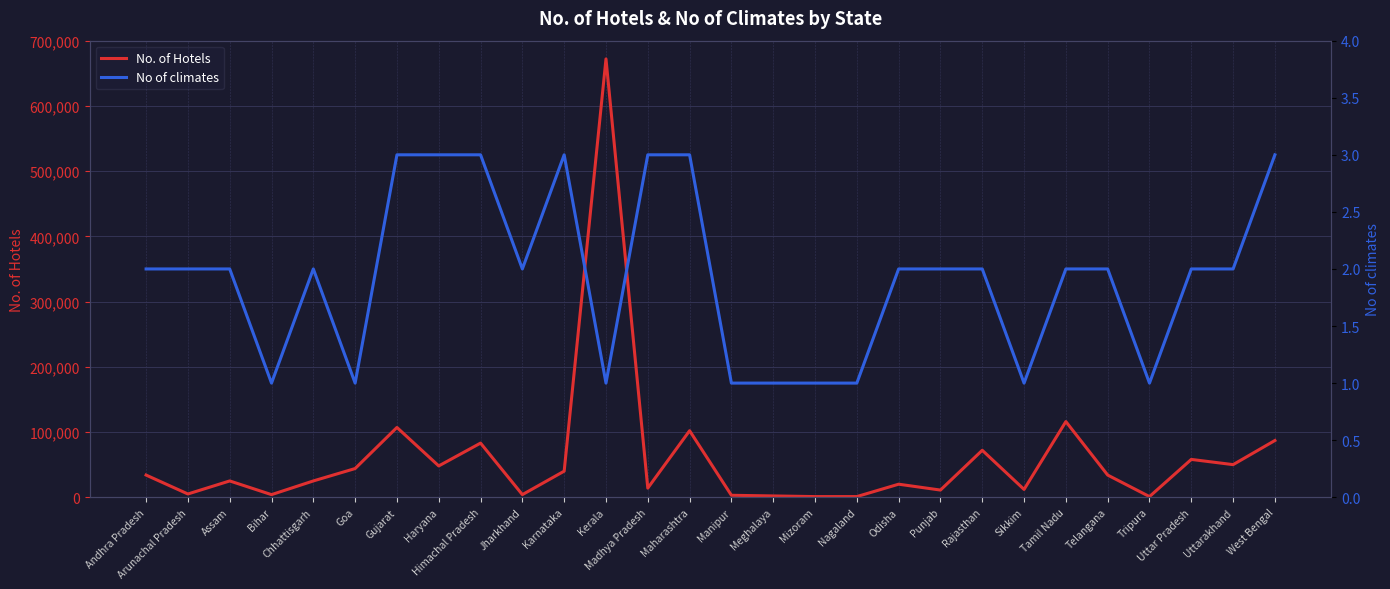

At which category does No of climates reach its first local peak?

Chhattisgarh